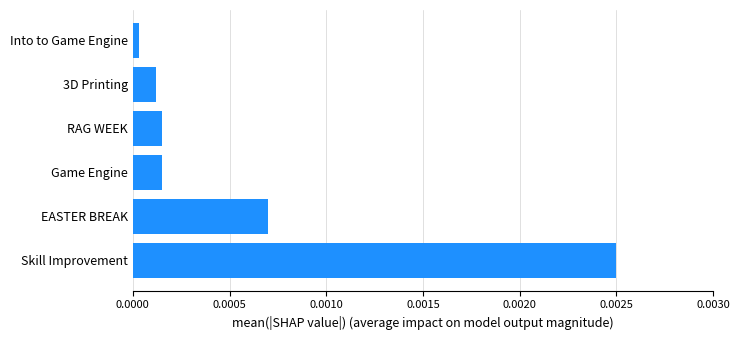

At which label is the value closest to 0?

Into to Game Engine